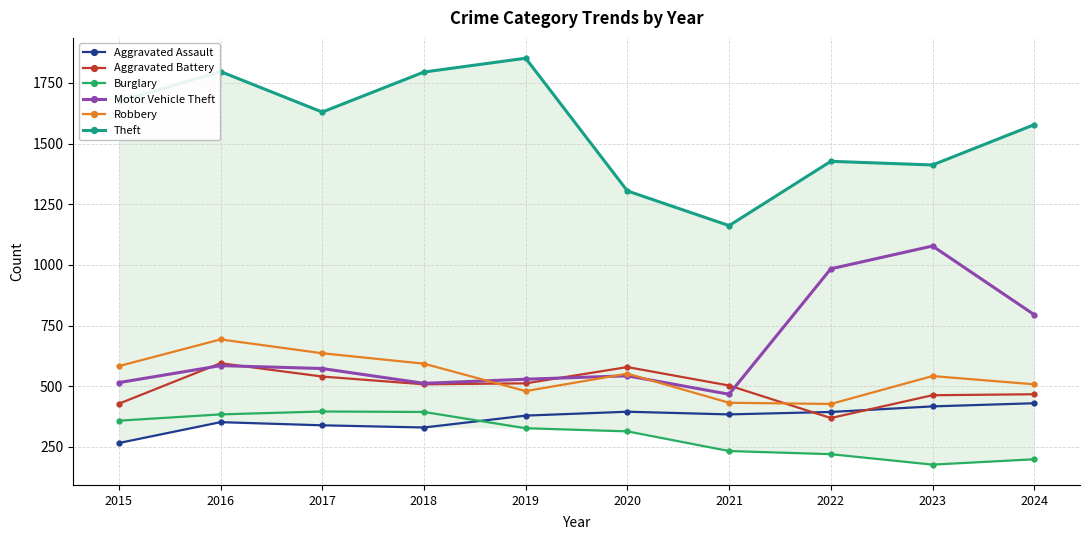

List the labels in order of Motor Vehicle Theft value, largest first.

2023, 2022, 2024, 2016, 2017, 2020, 2019, 2015, 2018, 2021